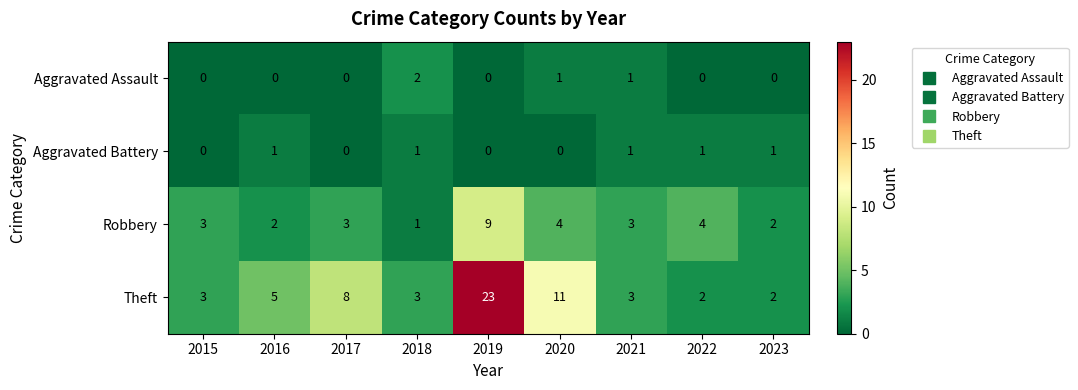

How many Aggravated Battery values are between 0 and 1?

9